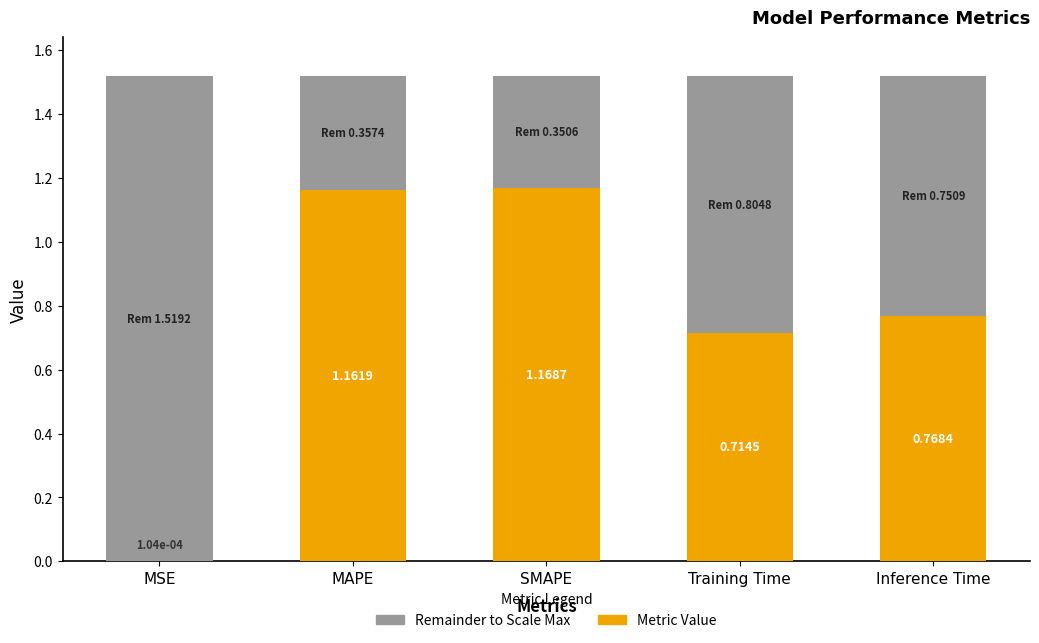

How many series are shown in this chart?

2